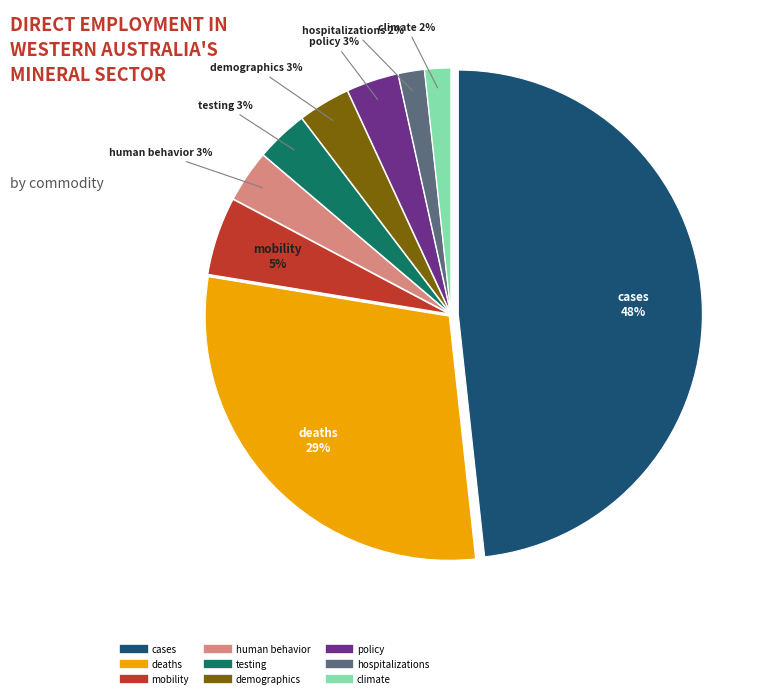

To the nearest percent, what is the difference between the largest and smallest slice percentages?

47%